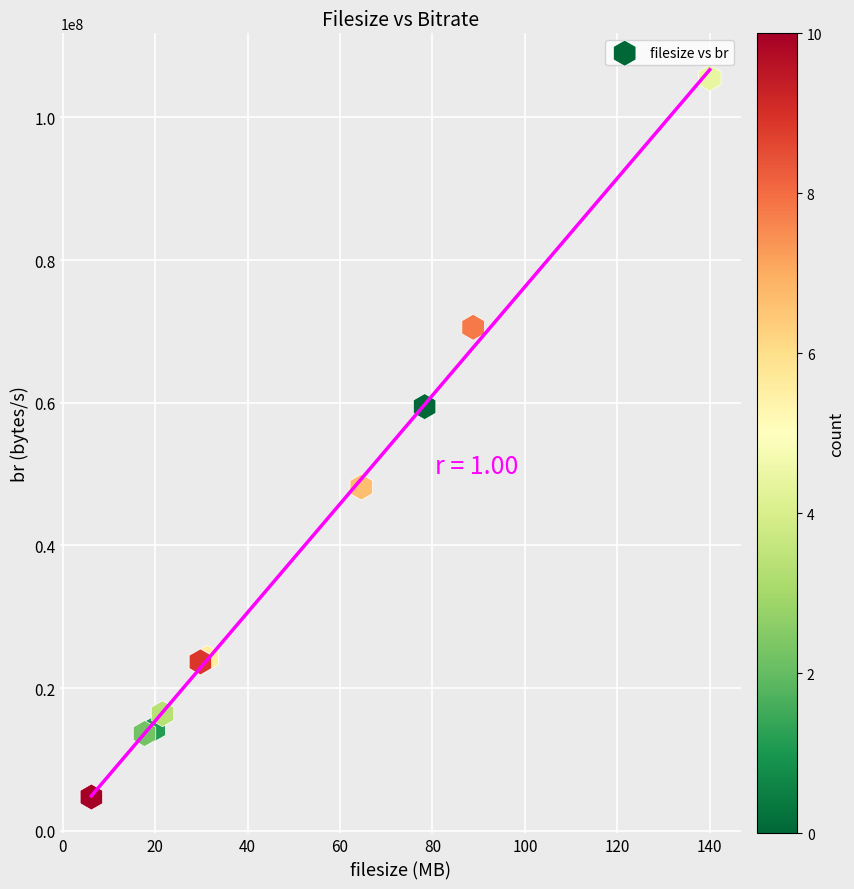

What Y value in the scatter plot is closest to 55115739?

59453094